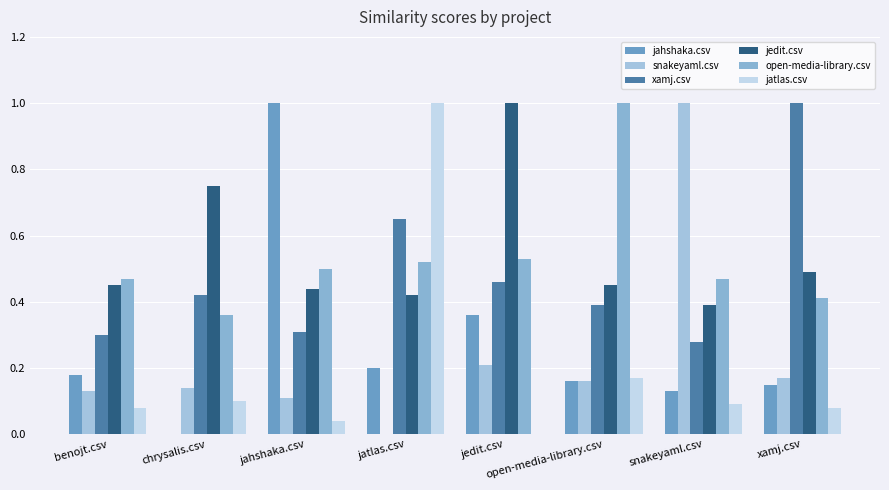

What are all the series names shown in the legend?

jahshaka.csv, snakeyaml.csv, xamj.csv, jedit.csv, open-media-library.csv, jatlas.csv